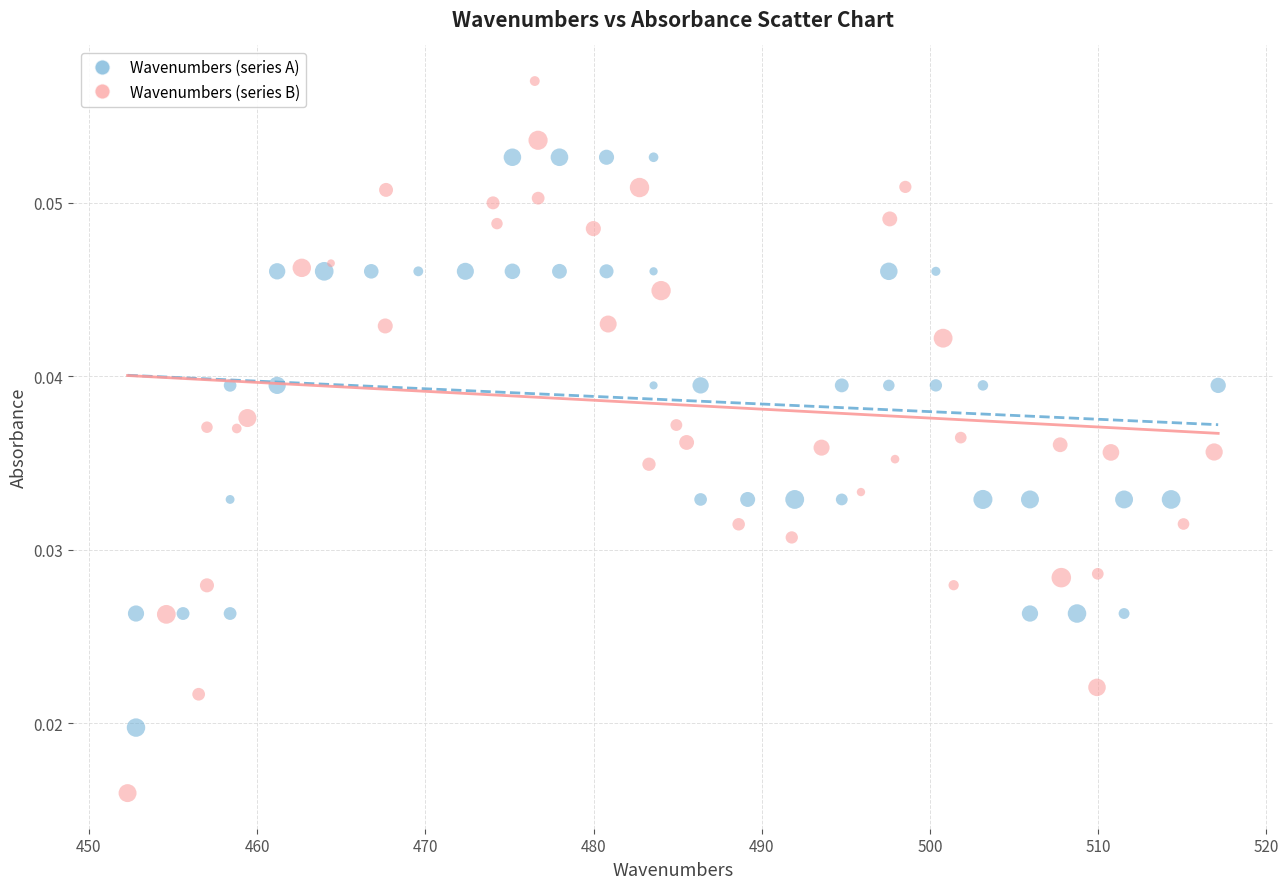

What are all the series names shown in the legend?

Wavenumbers (series A), Wavenumbers (series B)